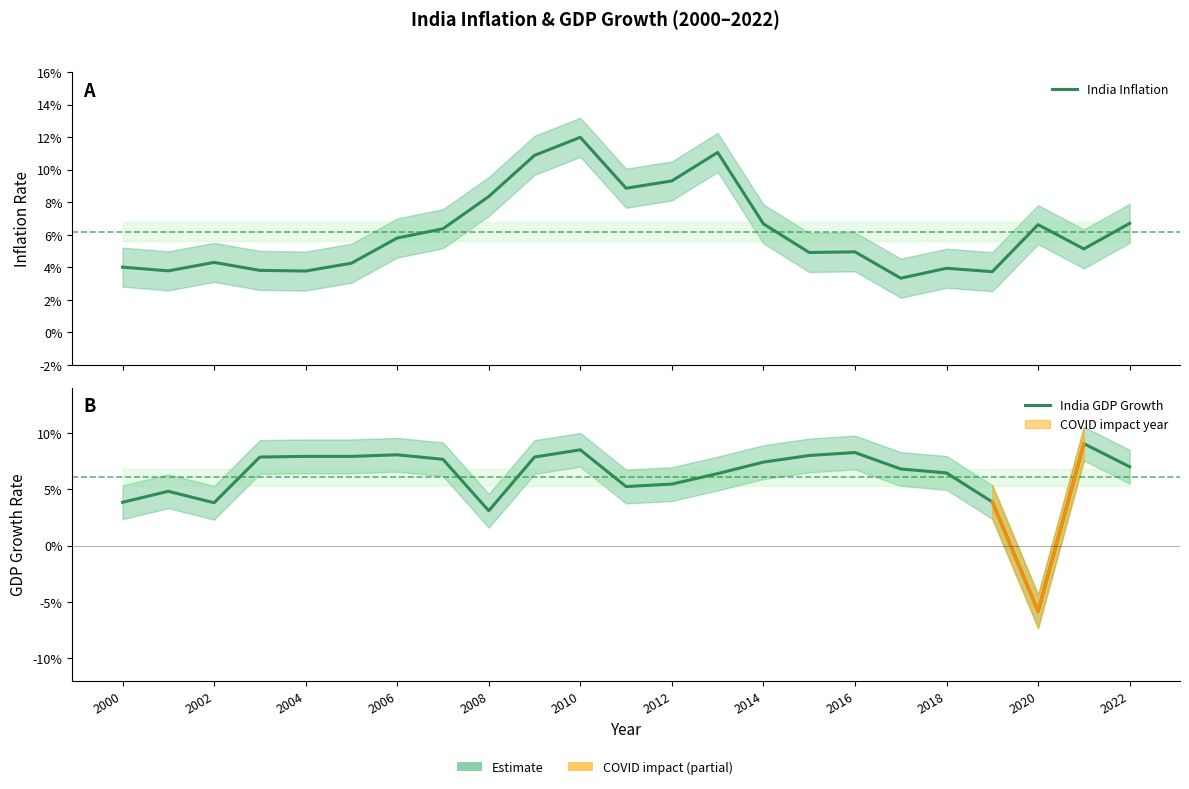

Reading left to right, what are all the values shown in this chart?

India Inflation: 0.0	0.0	0.0	0.0	0.0	0.0	0.1	0.1	0.1	0.1	0.1	0.1	0.1	0.1	0.1	0.0	0.0	0.0	0.0	0.0	0.1	0.1	0.1
India GDP Growth: 0.0	0.0	0.0	0.1	0.1	0.1	0.1	0.1	0.0	0.1	0.1	0.1	0.1	0.1	0.1	0.1	0.1	0.1	0.1	0.0	-0.1	0.1	0.1